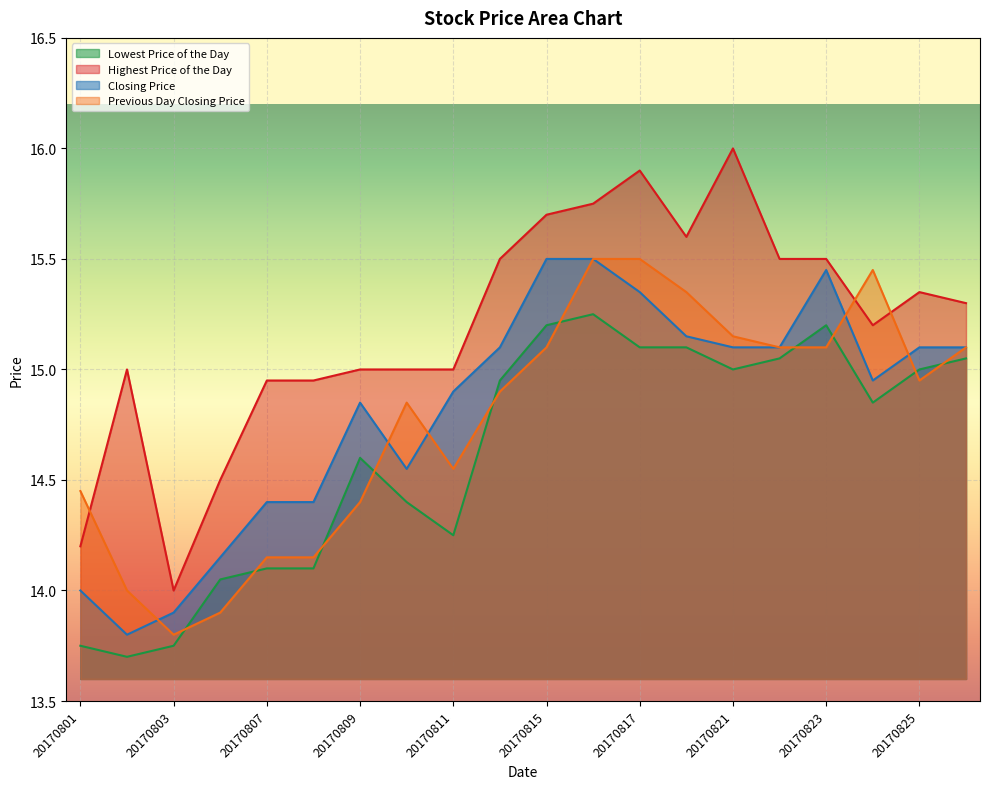

Which series has the largest total across all categories?

Highest Price of the Day